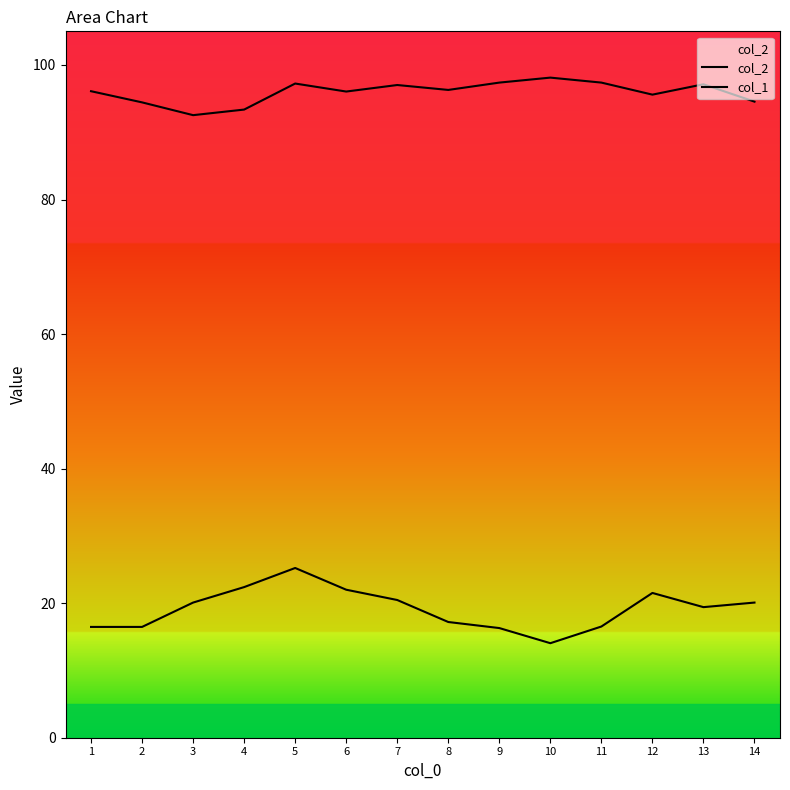

Count the number of categories in the chart.

14